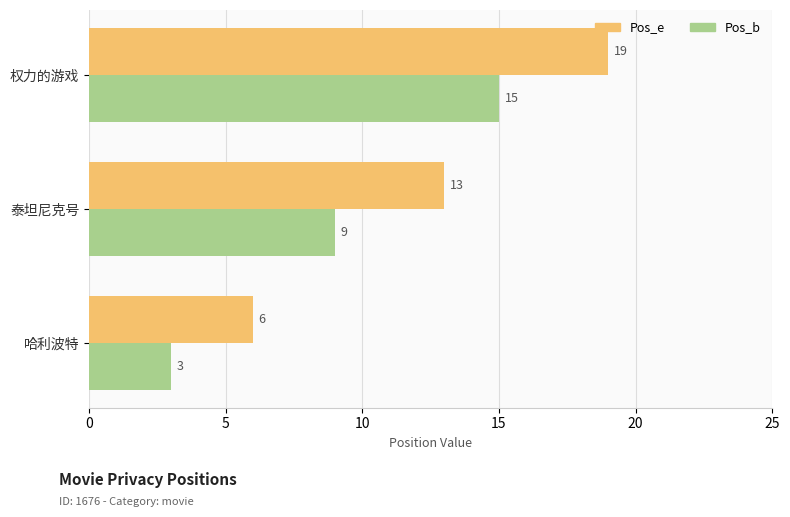

What is the difference between the maximum and minimum values in the Pos_b series?

12